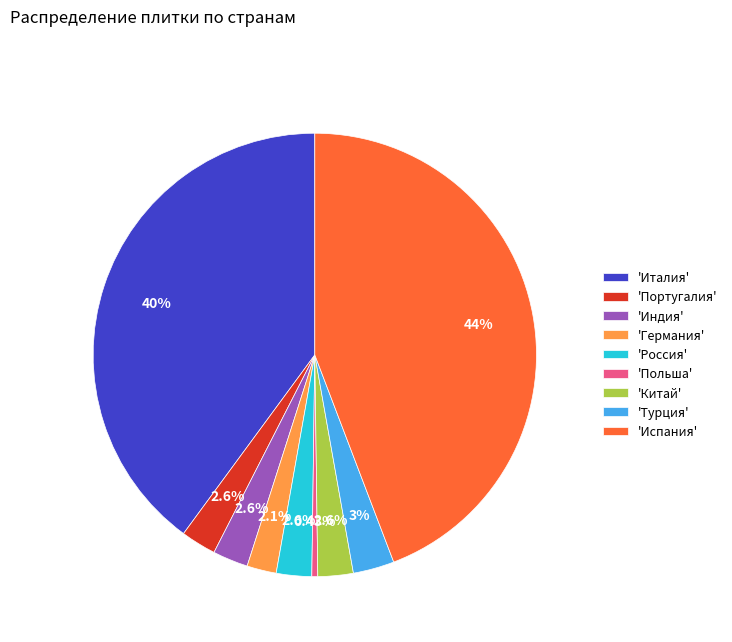

Is there a majority slice in this chart?

No